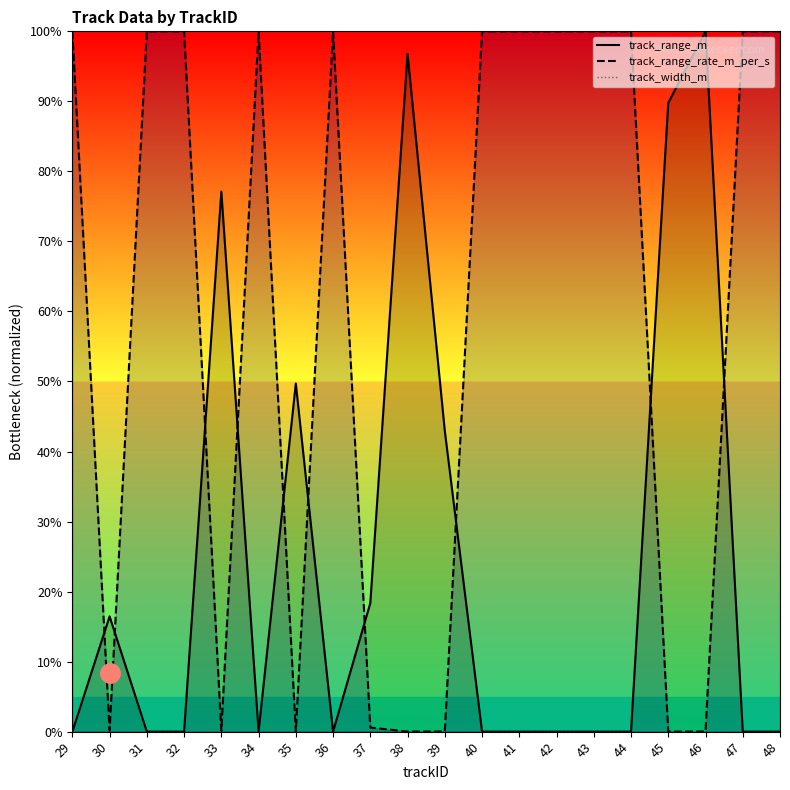

Which series has the widest spread of values?

track_range_m